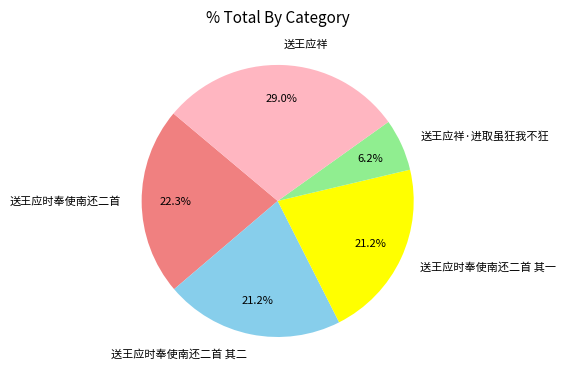

Is there a majority slice in this chart?

No